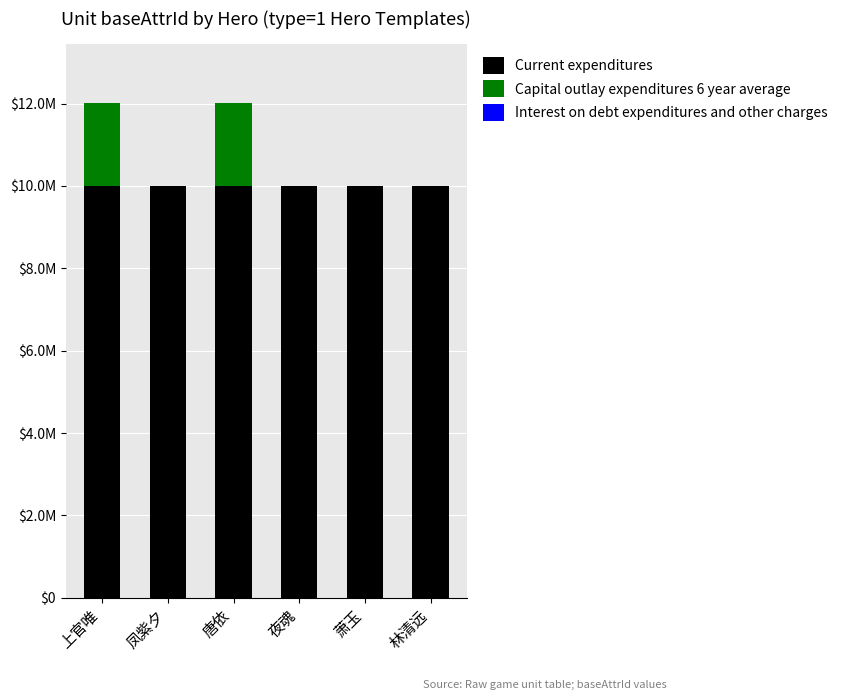

Does the chart contain stacked bars?

Yes